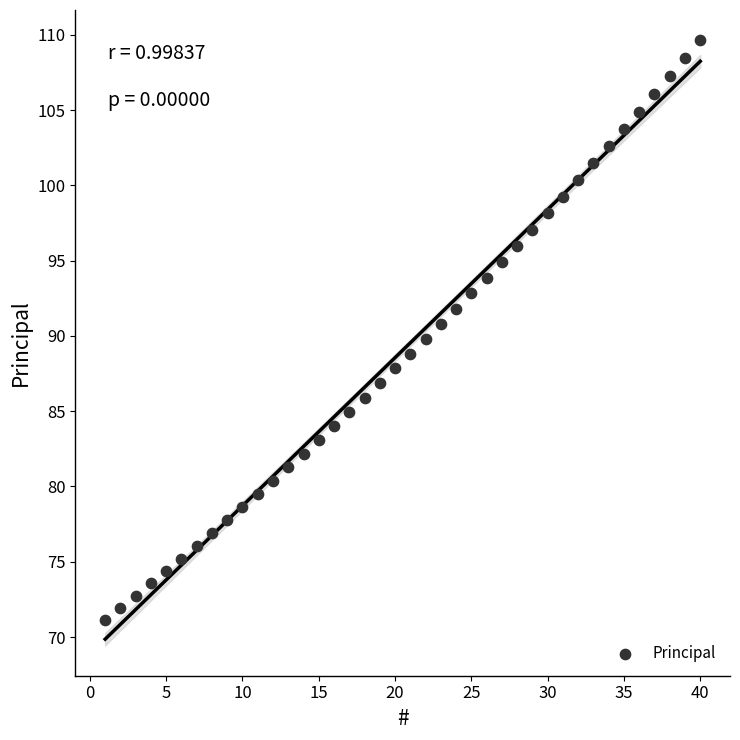

What is the range of Y values (max minus min)?

38.5